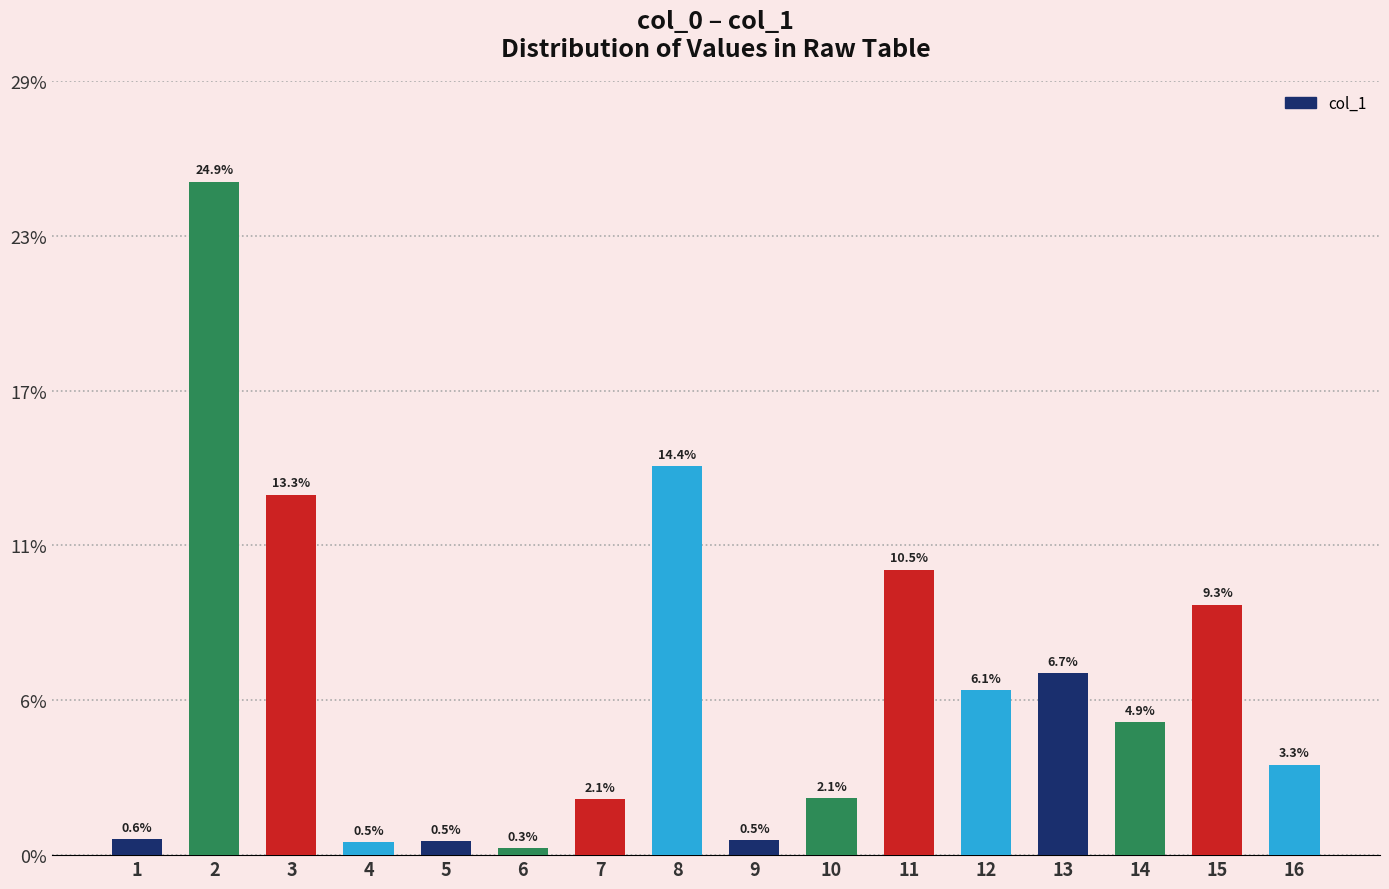

List the labels in order of value, largest first.

2, 8, 3, 11, 15, 13, 12, 14, 16, 10, 7, 1, 9, 5, 4, 6